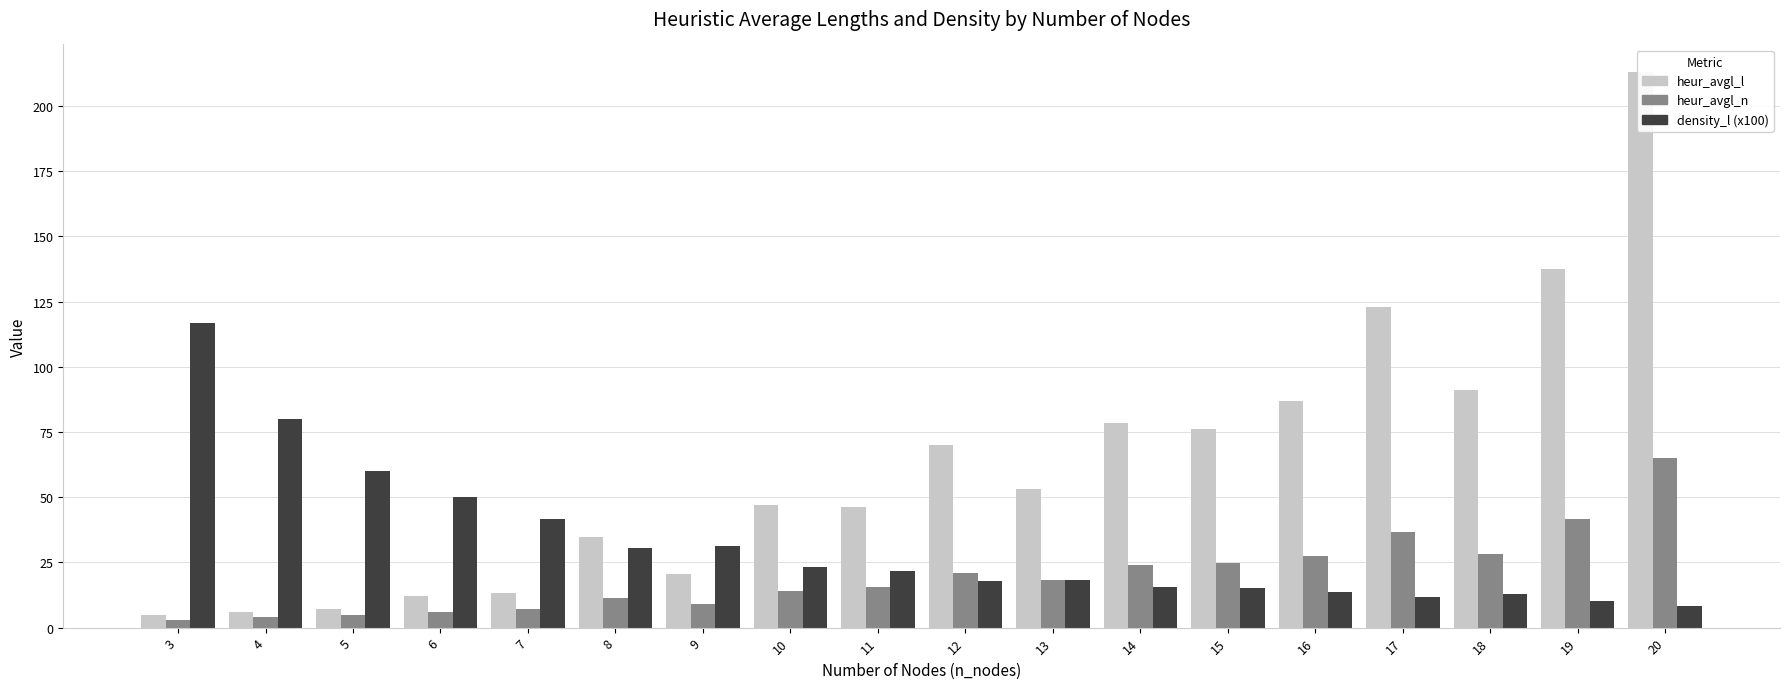

What is the lowest value of the heur_avgl_n series?

3.0